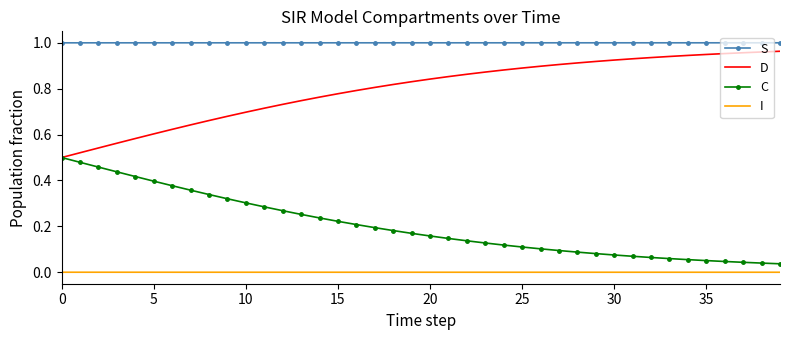

True or false: C and S intersect in this chart.

False